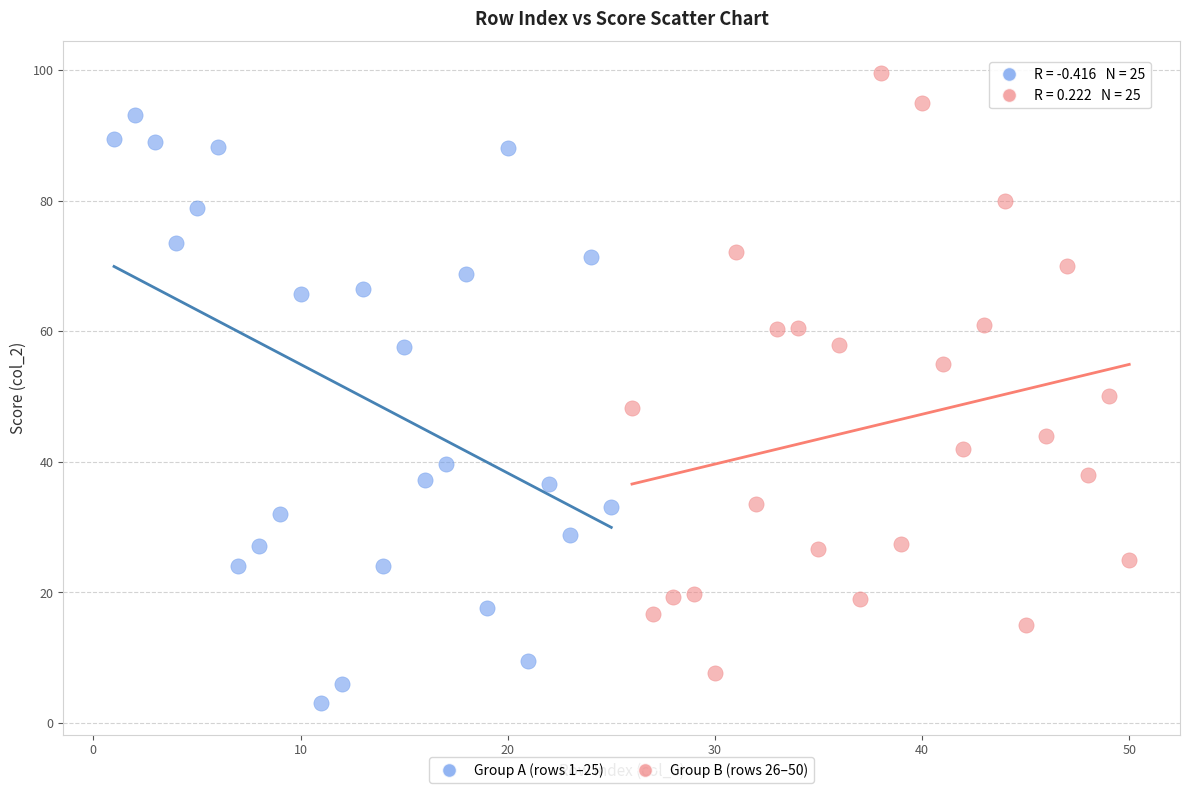

Which series contains the highest Y value?

Group B (rows 26–50)